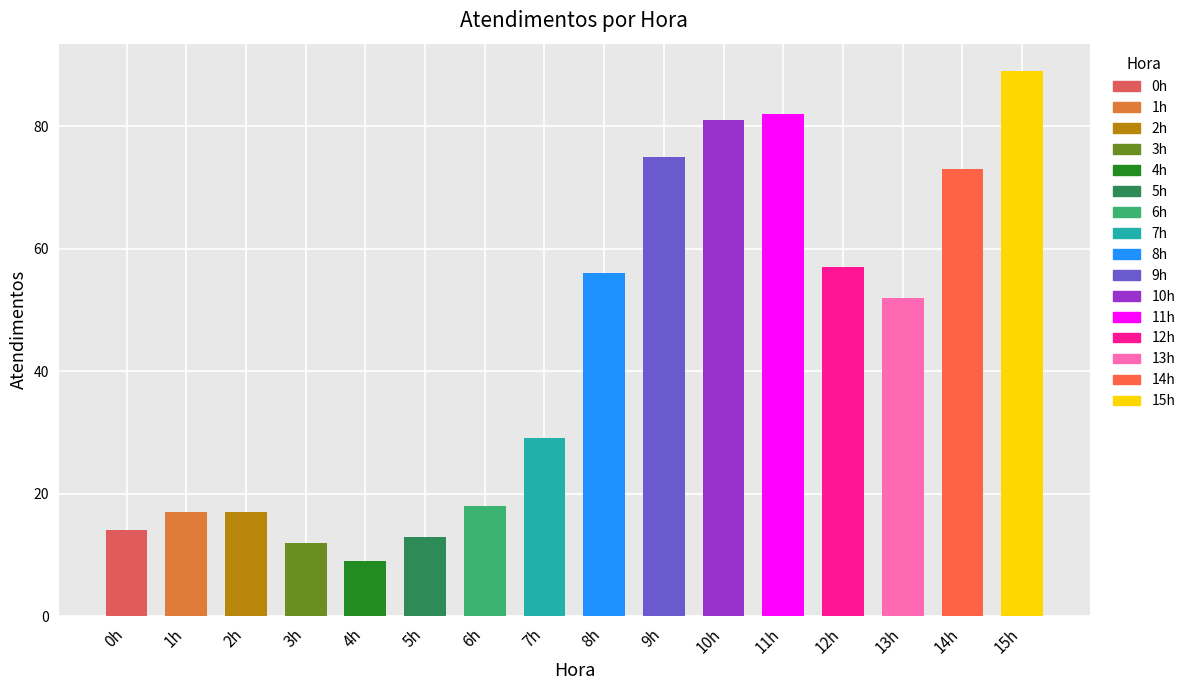

Reading left to right, transcribe all the data shown in this chart.

0h=14	1h=17	2h=17	3h=12	4h=9	5h=13	6h=18	7h=29	8h=56	9h=75	10h=81	11h=82	12h=57	13h=52	14h=73	15h=89